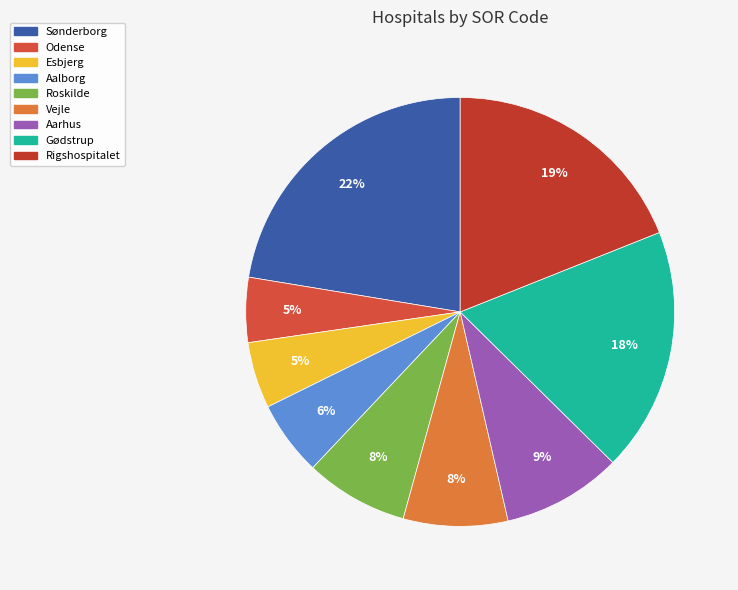

To the nearest percent, what is the combined percentage of Esbjerg and Vejle?

13%